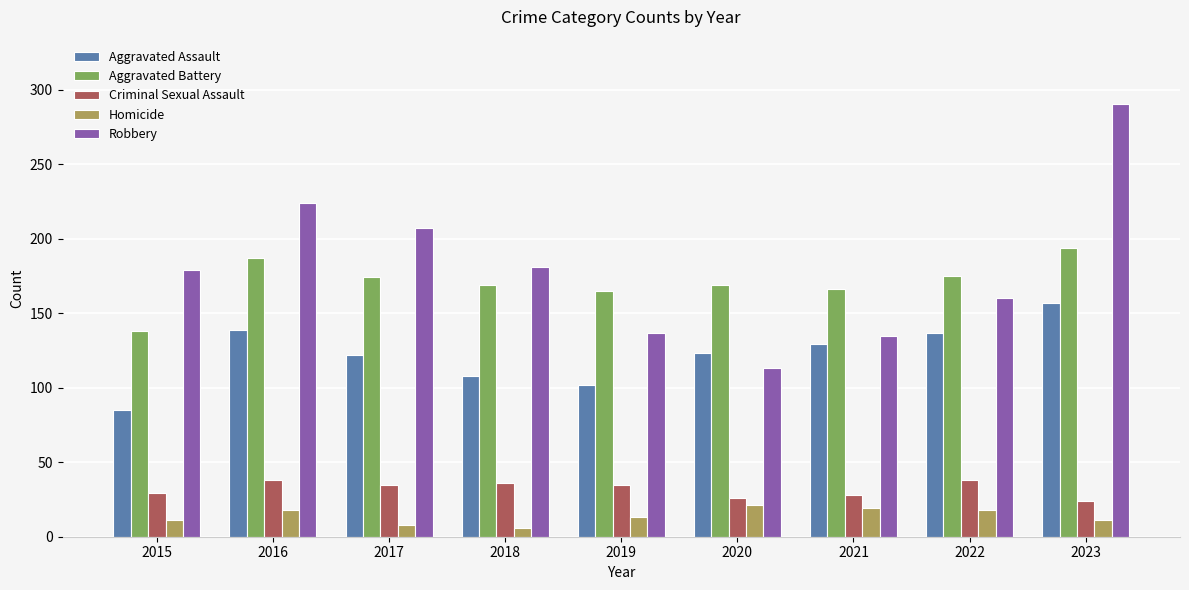

Rank the series by their maximum value, from lowest to highest.

Homicide, Criminal Sexual Assault, Aggravated Assault, Aggravated Battery, Robbery